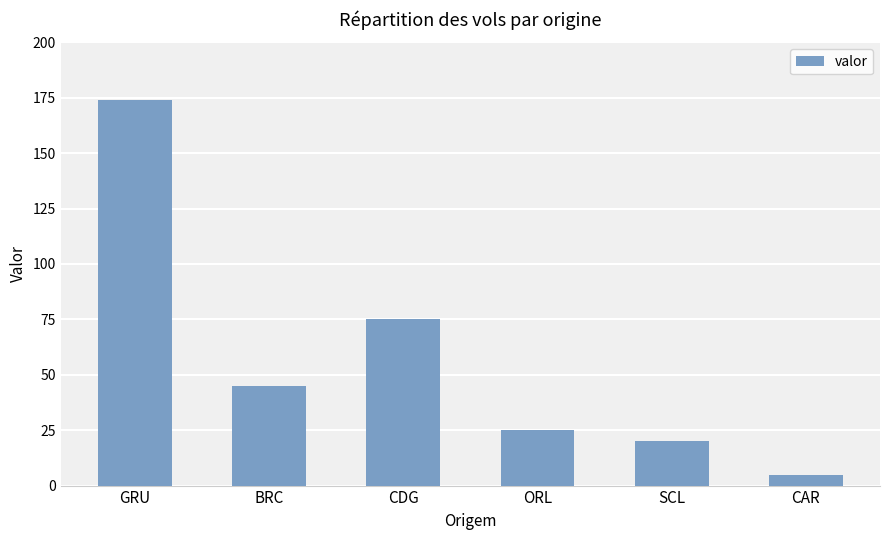

The chart shows a value of 25 at ORL. True or false?

True